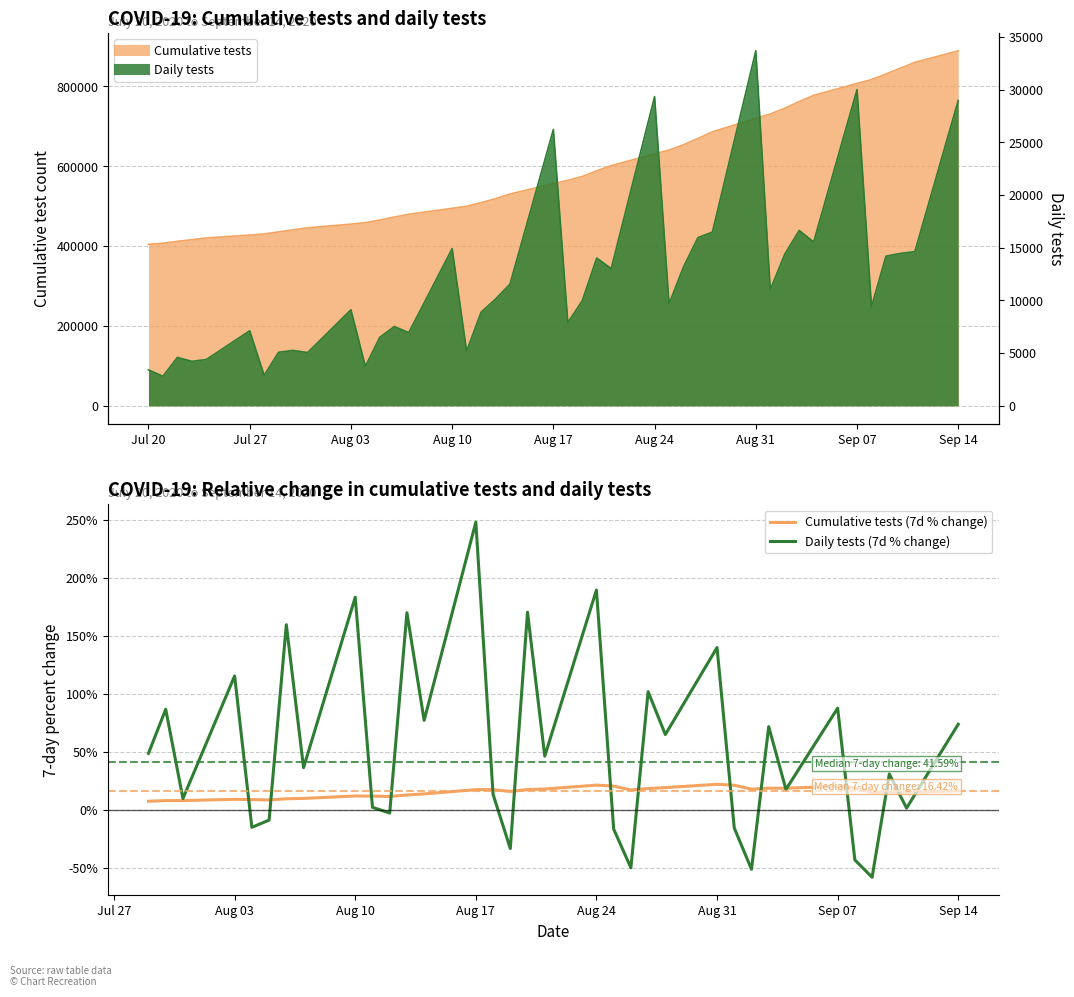

What are all the series names shown in the legend?

Cumulative tests (7d % change), Daily tests (7d % change)